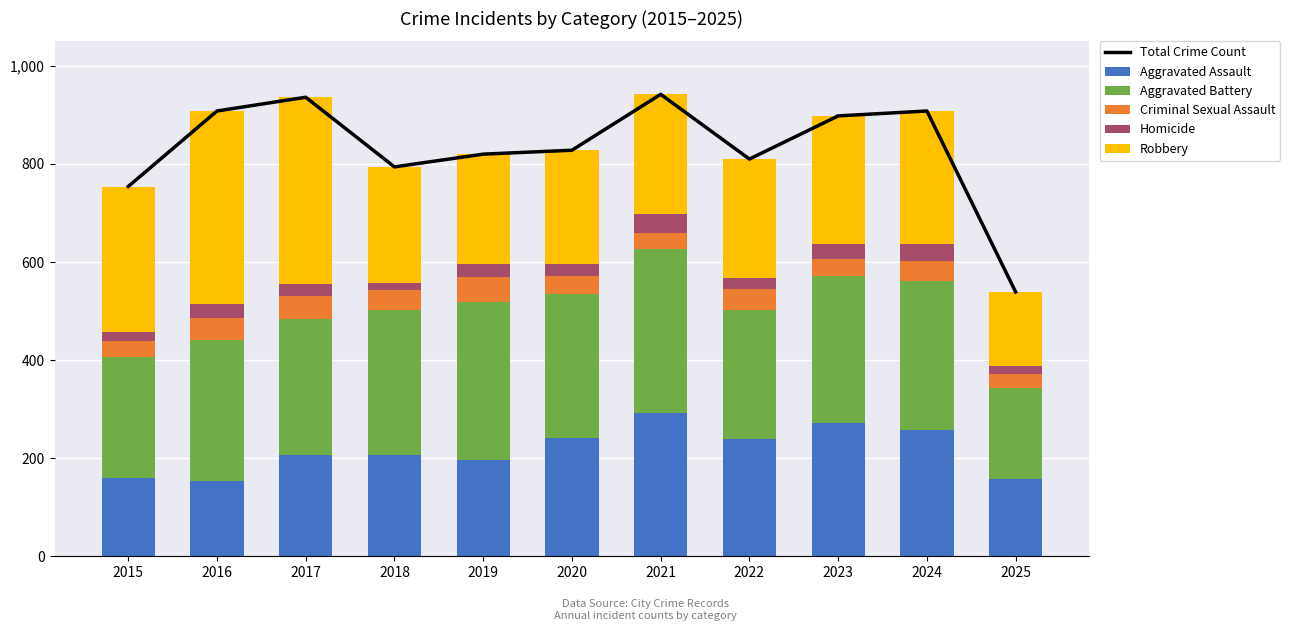

At which category is the sum across all series the highest?

2021